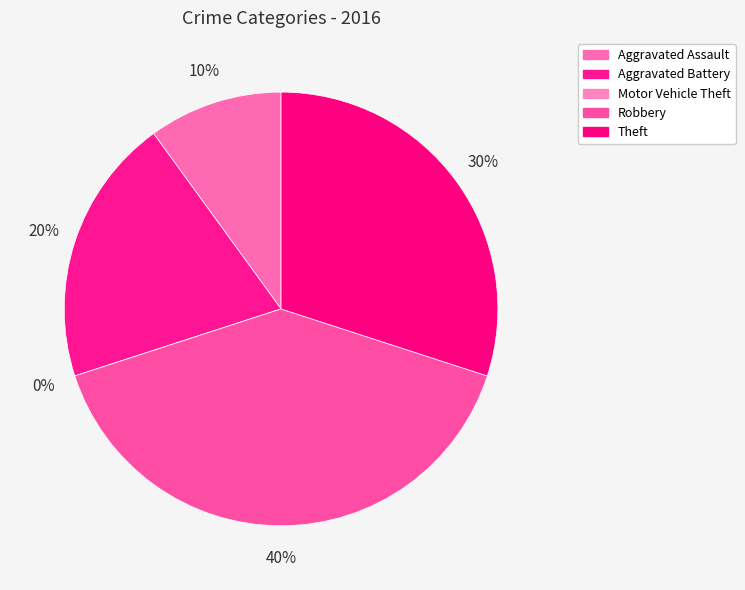

True or false: Motor Vehicle Theft accounts for 11% of the total.

False